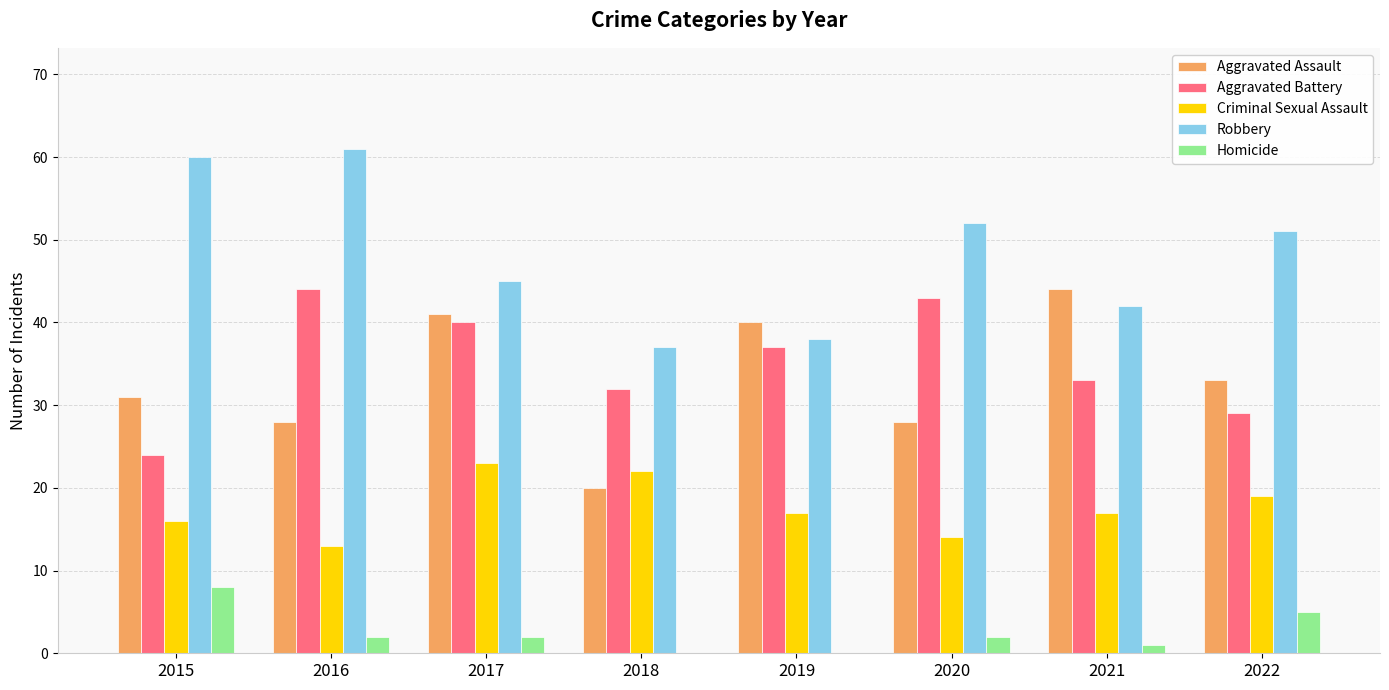

Which category has the highest value across all series?

2016